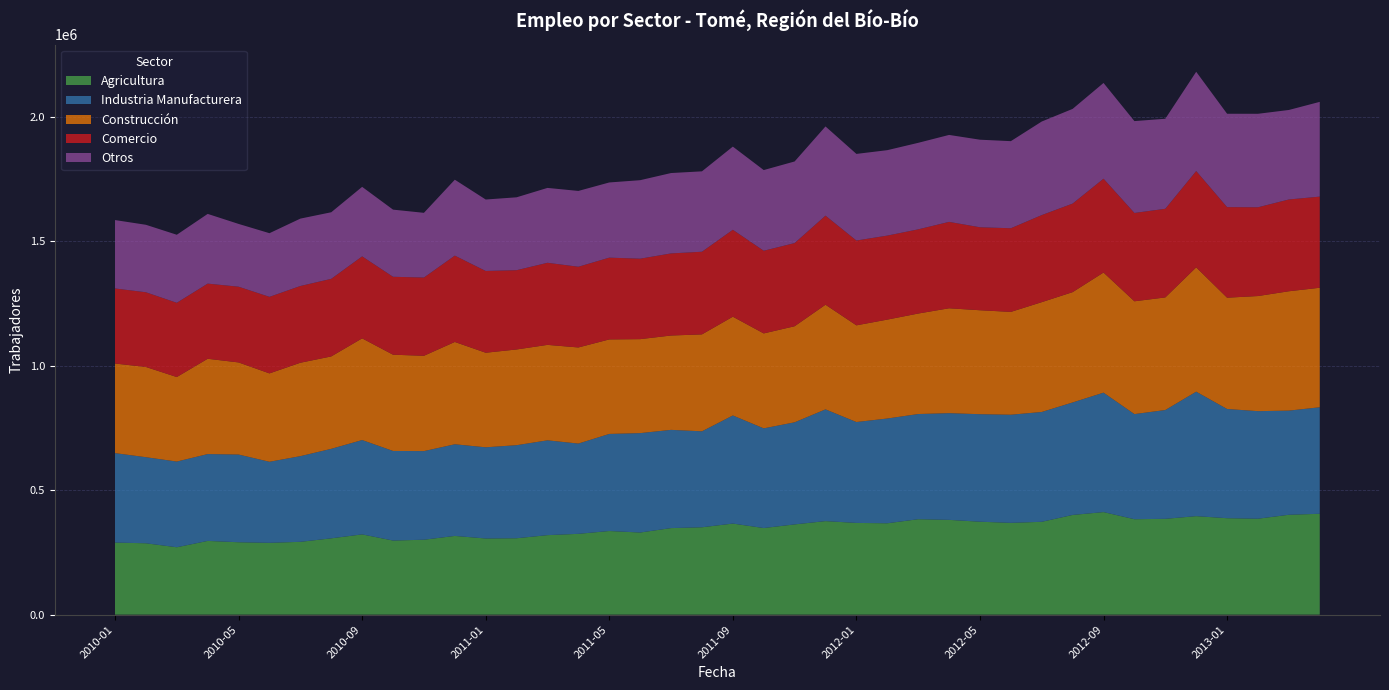

Reading left to right, list all the values displayed in this chart.

Agricultura: 2010-01=289550	2010-02=286612	2010-03=270629	2010-04=296154	2010-05=290762	2010-06=288449	2010-07=292441	2010-08=306493	2010-09=322331	2010-10=297581	2010-11=300902	2010-12=316122	2011-01=305884	2011-02=306808	2011-03=319285	2011-04=324539	2011-05=335892	2011-06=329792	2011-07=347598	2011-08=350870	2011-09=365763	2011-10=347794	2011-11=362421	2011-12=375638	2012-01=368348	2012-02=366932	2012-03=383282	2012-04=380648	2012-05=373235	2012-06=368629	2012-07=372850	2012-08=400386	2012-09=411857	2012-10=383215	2012-11=384811	2012-12=395541	2013-01=387291	2013-02=385294	2013-03=401098	2013-04=405085
Industria Manufacturera: 2010-01=359064	2010-02=345644	2010-03=344141	2010-04=348651	2010-05=352164	2010-06=325440	2010-07=344052	2010-08=359372	2010-09=378835	2010-10=359748	2010-11=355808	2010-12=368022	2011-01=366132	2011-02=373678	2011-03=380676	2011-04=362454	2011-05=389796	2011-06=399144	2011-07=394408	2011-08=385321	2011-09=434034	2011-10=400259	2011-11=409937	2011-12=448666	2012-01=405153	2012-02=420632	2012-03=422291	2012-04=428412	2012-05=431673	2012-06=434175	2012-07=440969	2012-08=451694	2012-09=479572	2012-10=422126	2012-11=436865	2012-12=499759	2013-01=438545	2013-02=431831	2013-03=418234	2013-04=427647
Construcción: 2010-01=359713	2010-02=362303	2010-03=339311	2010-04=382667	2010-05=369841	2010-06=354858	2010-07=375002	2010-08=371029	2010-09=408241	2010-10=386468	2010-11=382740	2010-12=410838	2011-01=379679	2011-02=384339	2011-03=383308	2011-04=385885	2011-05=379452	2011-06=377348	2011-07=378845	2011-08=389171	2011-09=396581	2011-10=381200	2011-11=385737	2011-12=420172	2012-01=388198	2012-02=397142	2012-03=403499	2012-04=421157	2012-05=417388	2012-06=412864	2012-07=440979	2012-08=442953	2012-09=482280	2012-10=452955	2012-11=452102	2012-12=499234	2013-01=446859	2013-02=462220	2013-03=479228	2013-04=479887
Comercio: 2010-01=301468	2010-02=299945	2010-03=298139	2010-04=301762	2010-05=304094	2010-06=307377	2010-07=308152	2010-08=311548	2010-09=329208	2010-10=312865	2010-11=314177	2010-12=346705	2011-01=328299	2011-02=318294	2011-03=329610	2011-04=324092	2011-05=328351	2011-06=323068	2011-07=329630	2011-08=331855	2011-09=348992	2011-10=331974	2011-11=333894	2011-12=357670	2012-01=340520	2012-02=337322	2012-03=338045	2012-04=346928	2012-05=333168	2012-06=335906	2012-07=349606	2012-08=355603	2012-09=376755	2012-10=354664	2012-11=355934	2012-12=386654	2013-01=363674	2013-02=356406	2013-03=368514	2013-04=365968
Otros: 2010-01=274619	2010-02=270945	2010-03=273173	2010-04=279942	2010-05=252088	2010-06=255570	2010-07=270603	2010-08=267305	2010-09=279155	2010-10=269631	2010-11=259826	2010-12=304807	2011-01=286930	2011-02=292671	2011-03=300657	2011-04=304380	2011-05=301893	2011-06=315163	2011-07=322736	2011-08=322821	2011-09=333990	2011-10=323947	2011-11=327711	2011-12=358160	2012-01=347830	2012-02=343024	2012-03=347398	2012-04=349124	2012-05=351607	2012-06=349672	2012-07=375663	2012-08=380191	2012-09=384465	2012-10=368845	2012-11=361483	2012-12=398617	2013-01=374896	2013-02=375387	2013-03=359388	2013-04=380446